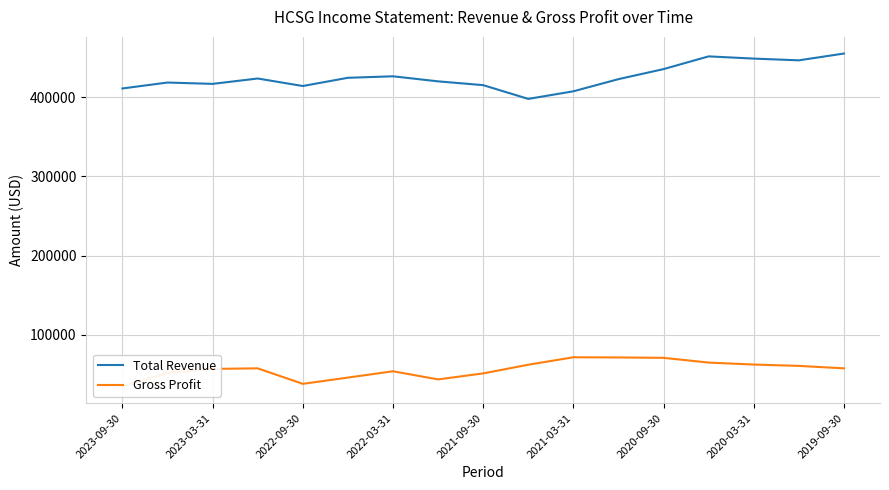

Is this an area chart (filled region under the line)?

No